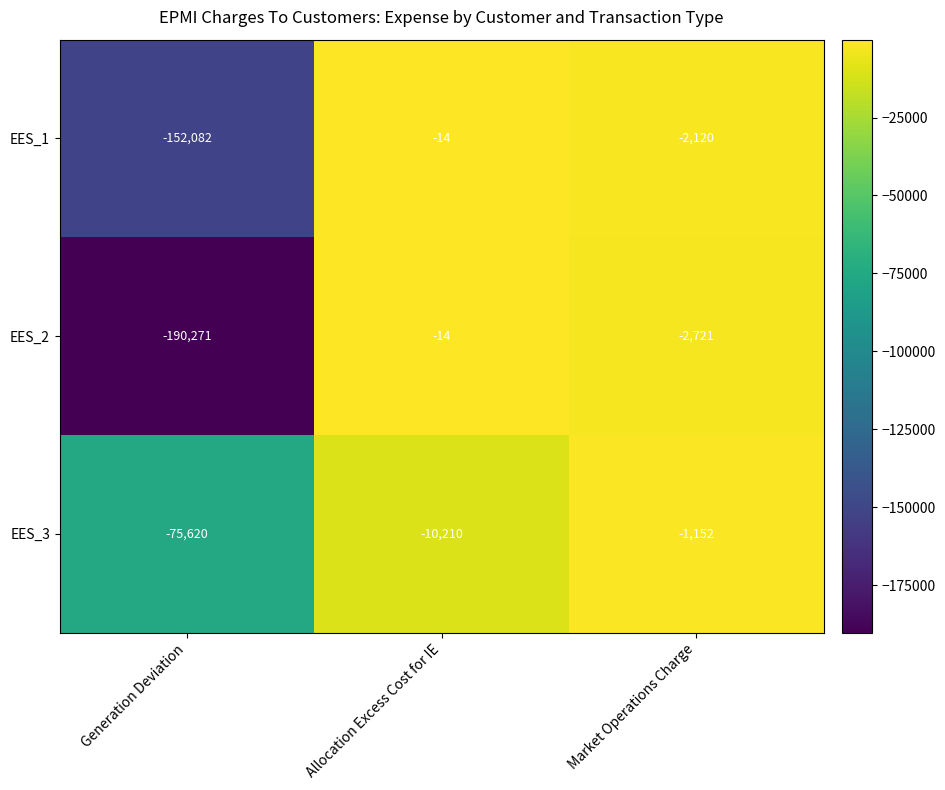

Reading left to right, list all the values displayed in this chart.

EES_1: Generation Deviation=-152082	Allocation Excess Cost for IE=-14	Market Operations Charge=-2120
EES_2: Generation Deviation=-190271	Allocation Excess Cost for IE=-14	Market Operations Charge=-2721
EES_3: Generation Deviation=-75620	Allocation Excess Cost for IE=-10210	Market Operations Charge=-1152